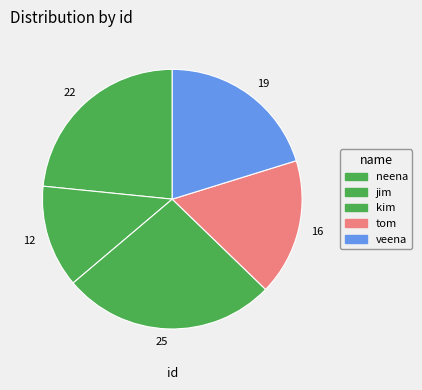

What is the ratio of the value at 22 to the value at 16?

1.4